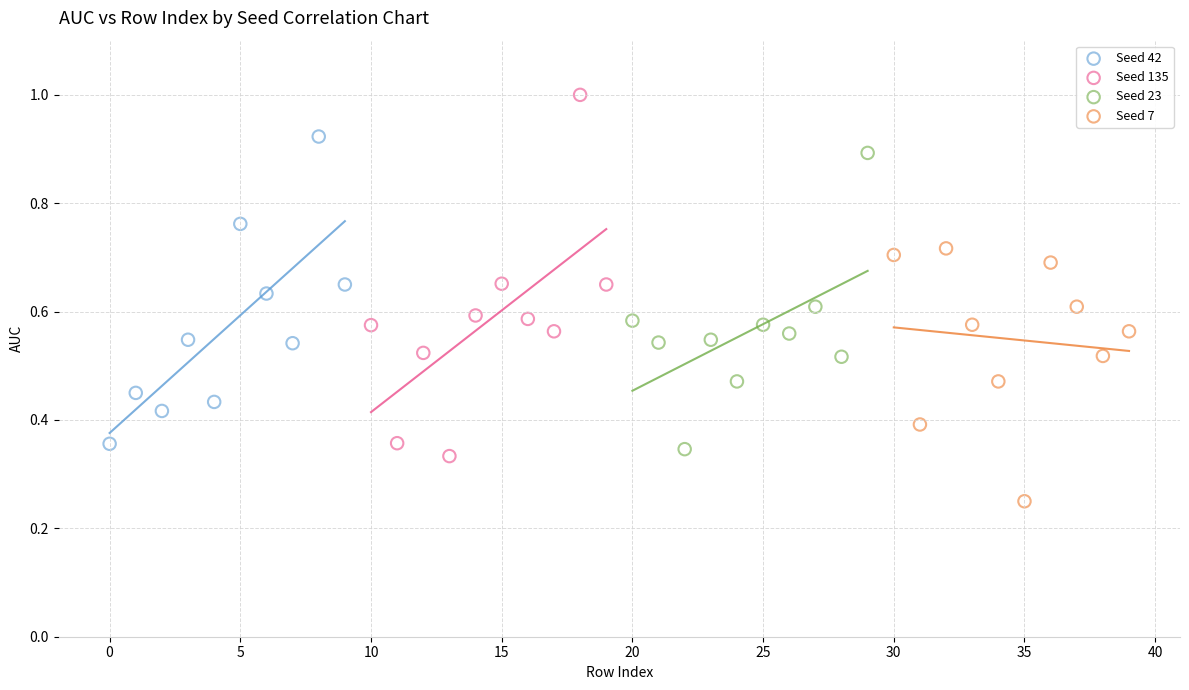

Which series contains the lowest Y value?

Seed 7